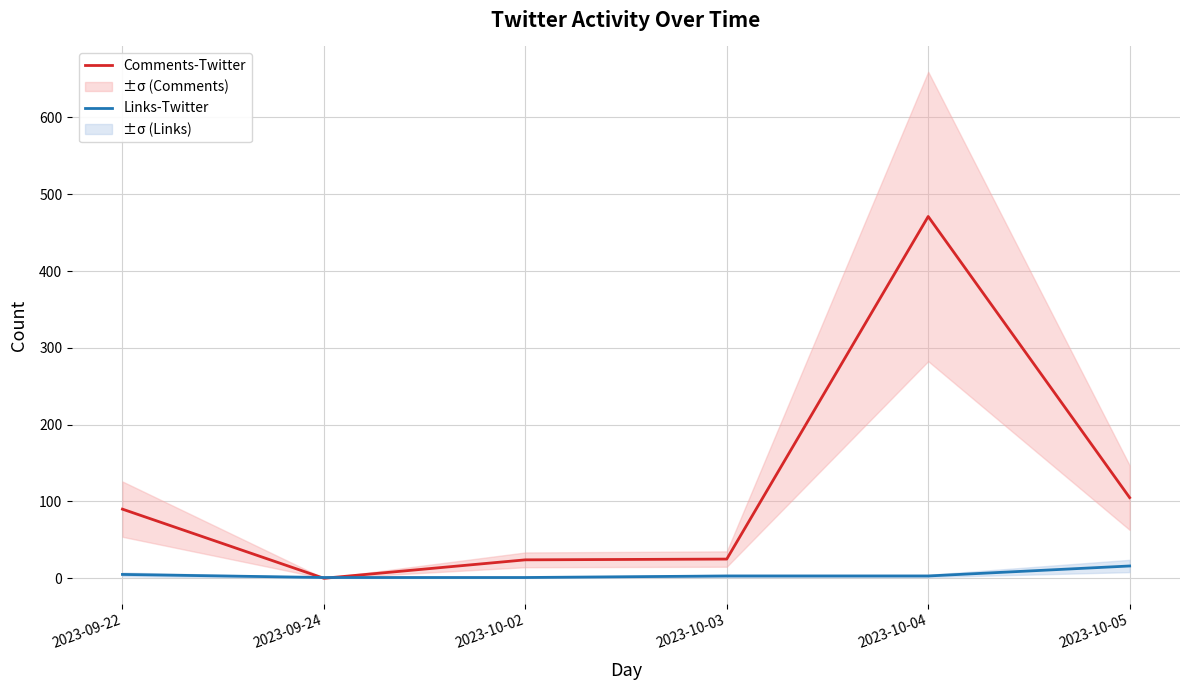

Count the Links-Twitter values in the range 1 to 5.

5